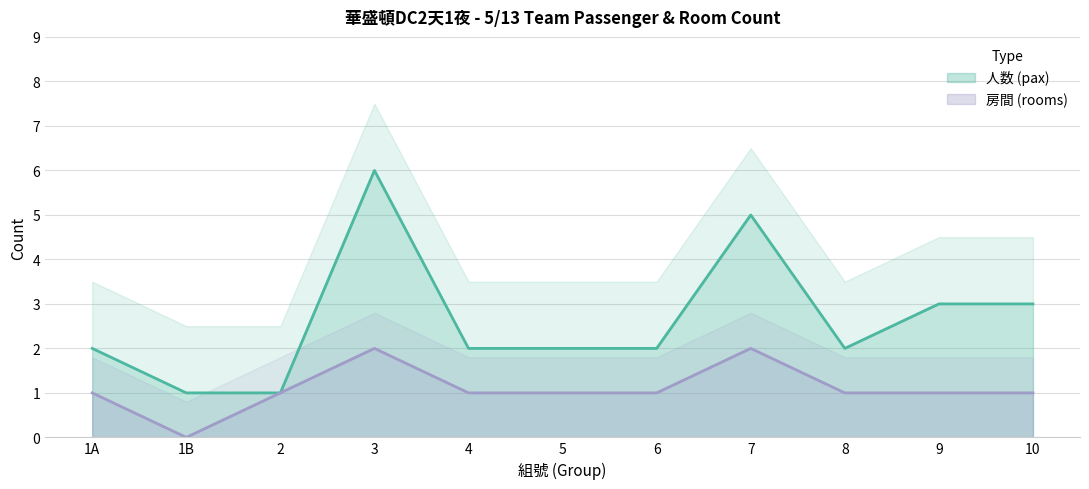

How many data points does each series have?

11